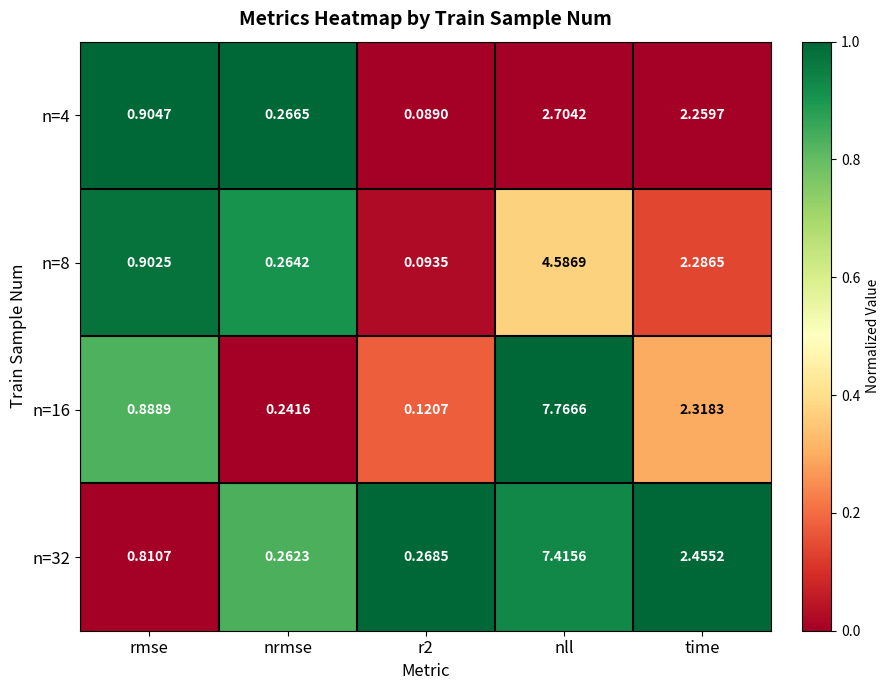

List the series in order of their peak value, highest first.

n=16, n=32, n=8, n=4